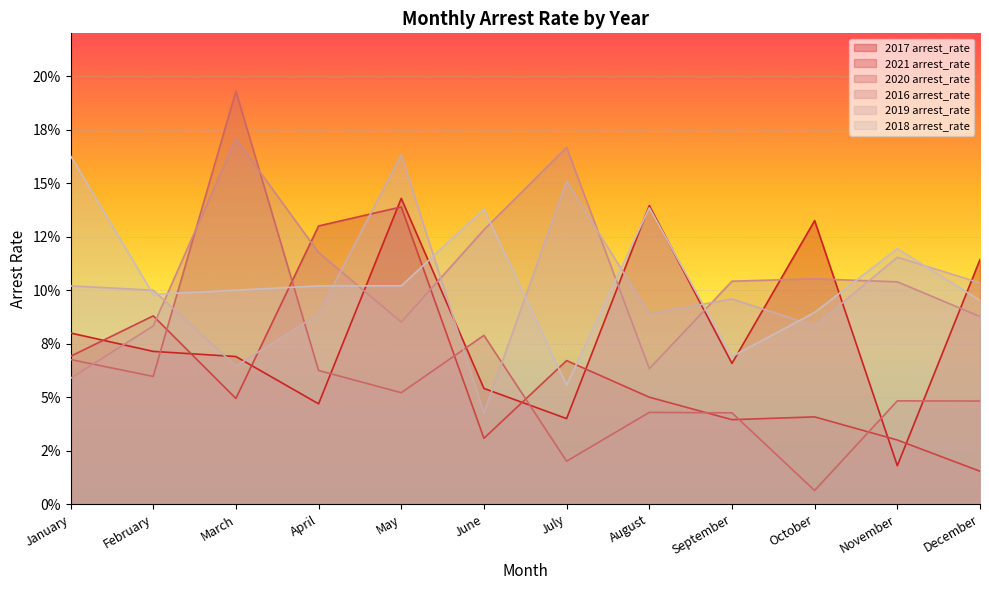

True or false: 2019 arrest_rate has a value of 0.2 at July.

True